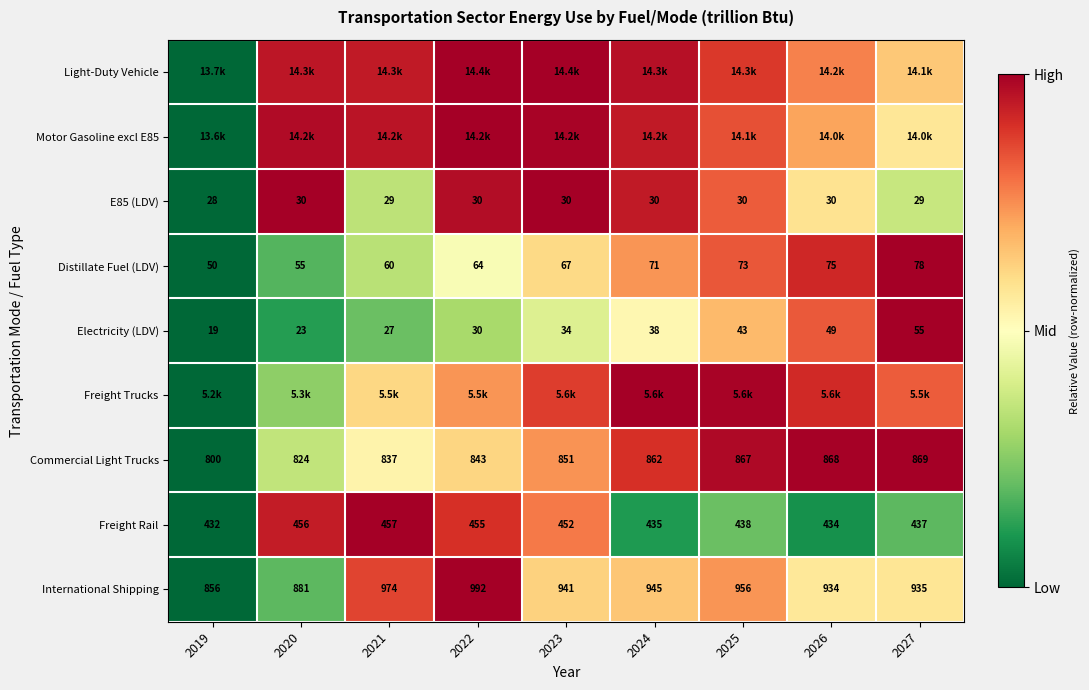

Between 2025 and 2023, which is larger?

2023